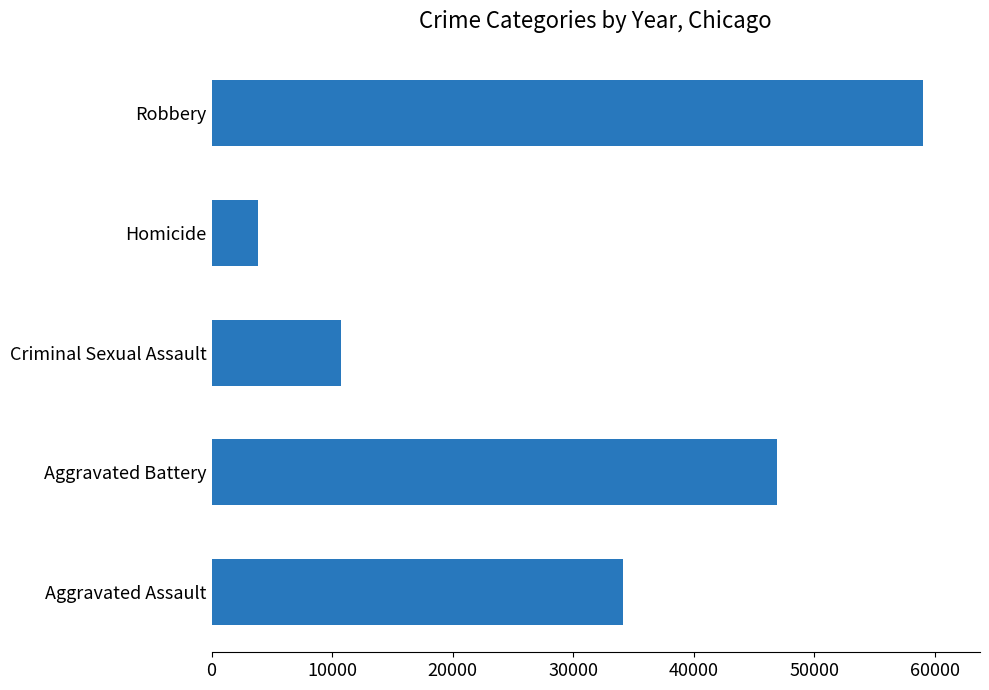

The value at Aggravated Assault is 20114. True or false?

False